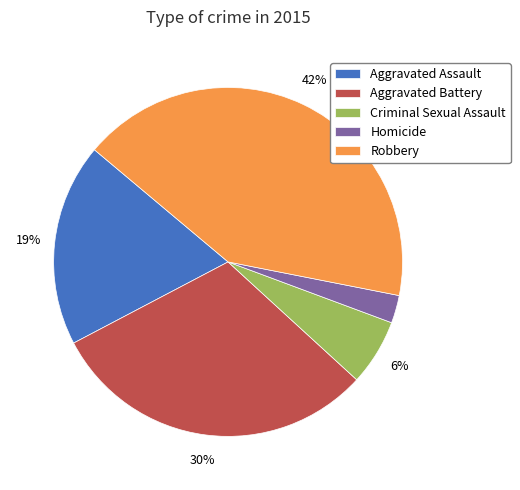

Approximately how many times larger is the value at Robbery compared to Aggravated Battery?

1.4